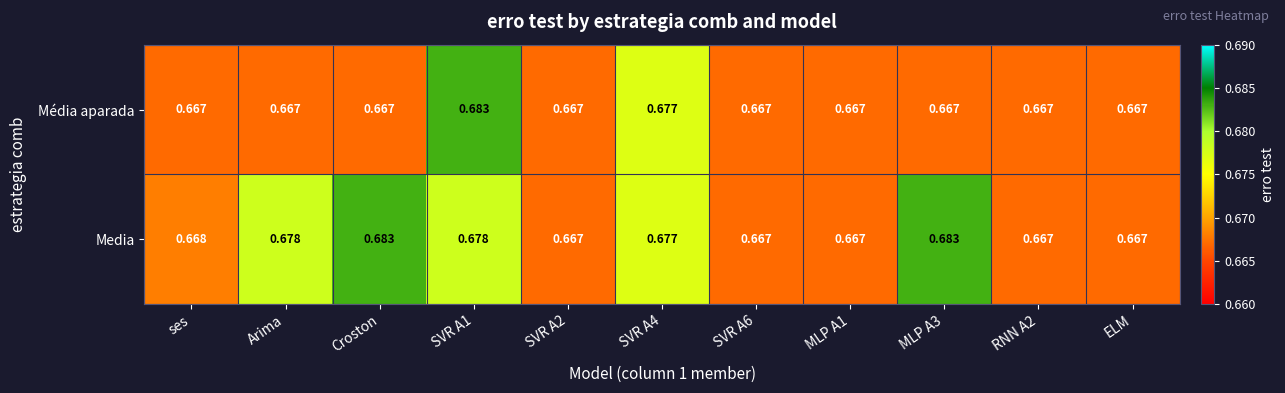

At which category is the sum across all series the highest?

SVR A1